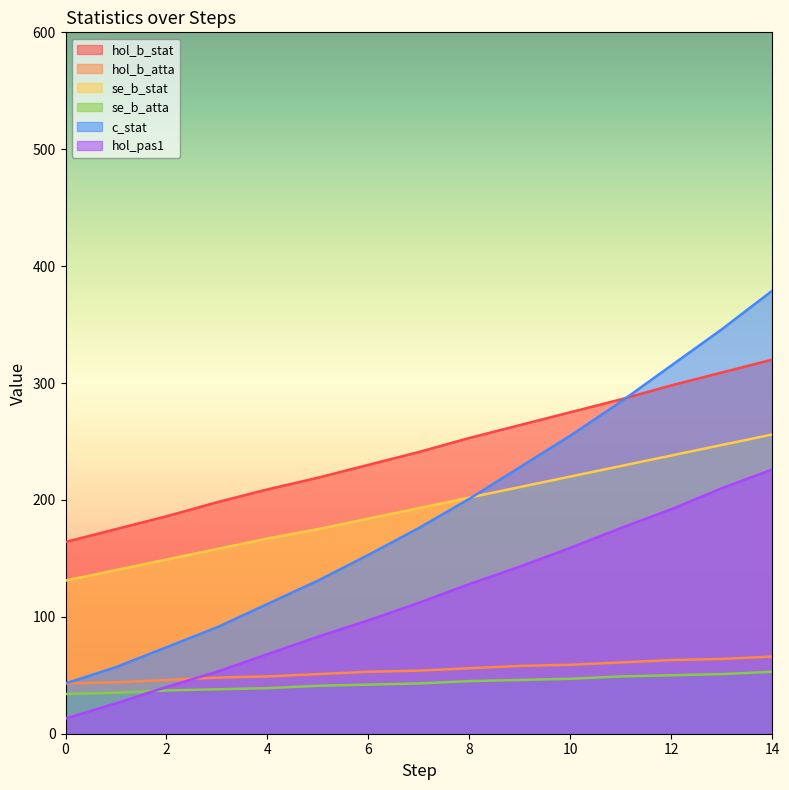

How many data points in hol_b_stat are above 241?

7